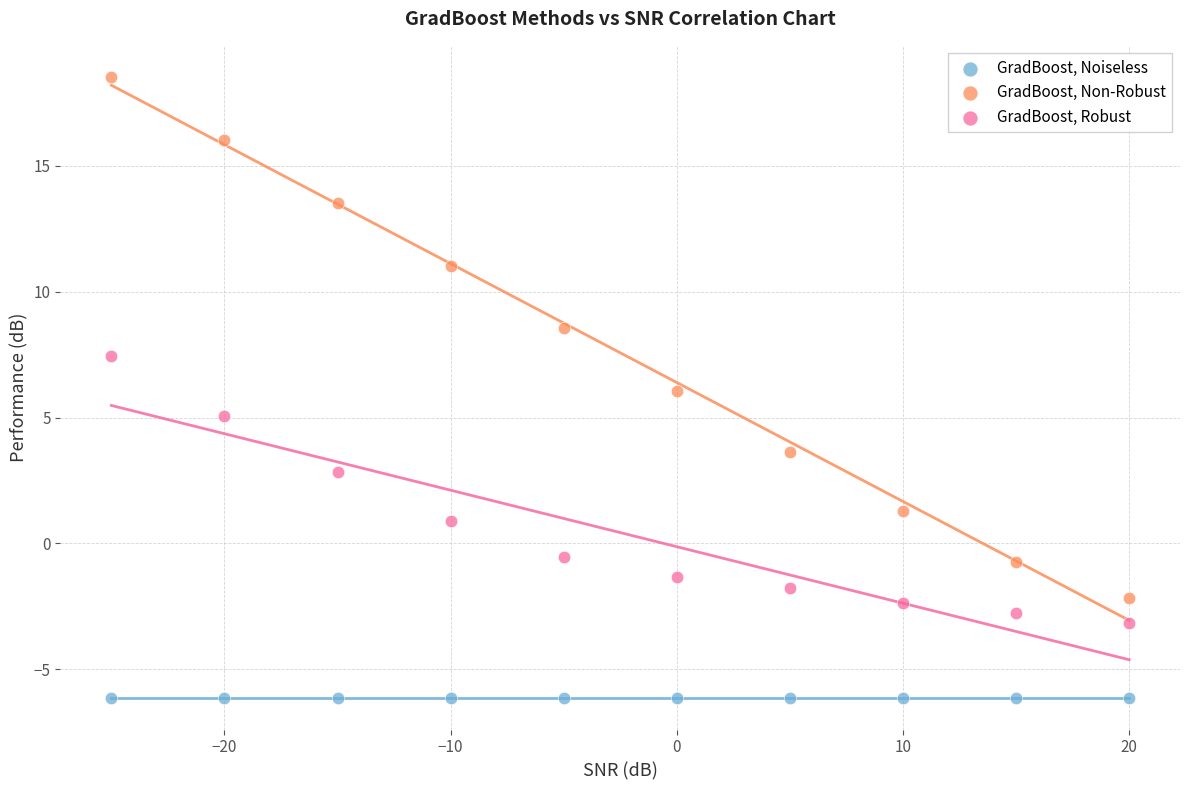

Which series reaches the maximum Y coordinate?

GradBoost, Non-Robust